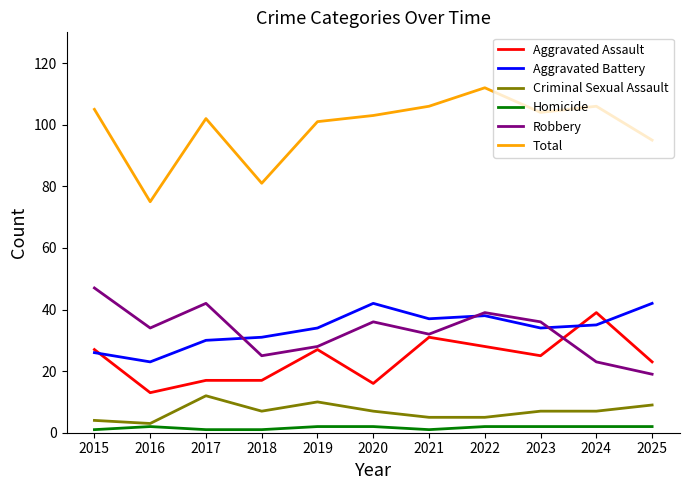

True or false: Homicide and Total cross at least once.

False